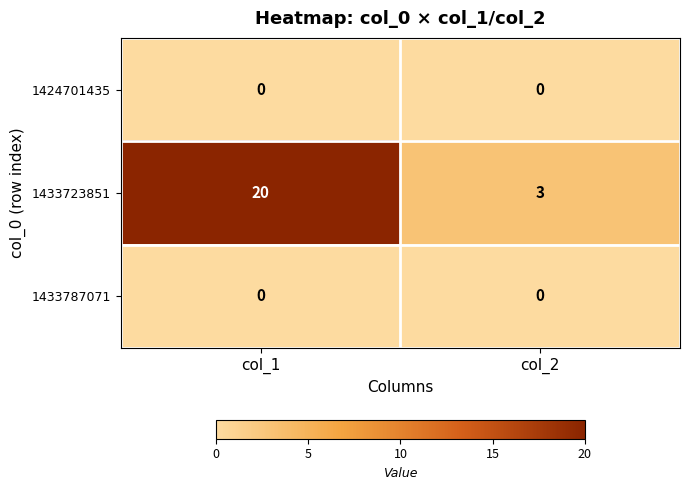

Which category has the highest value across all series?

col_1